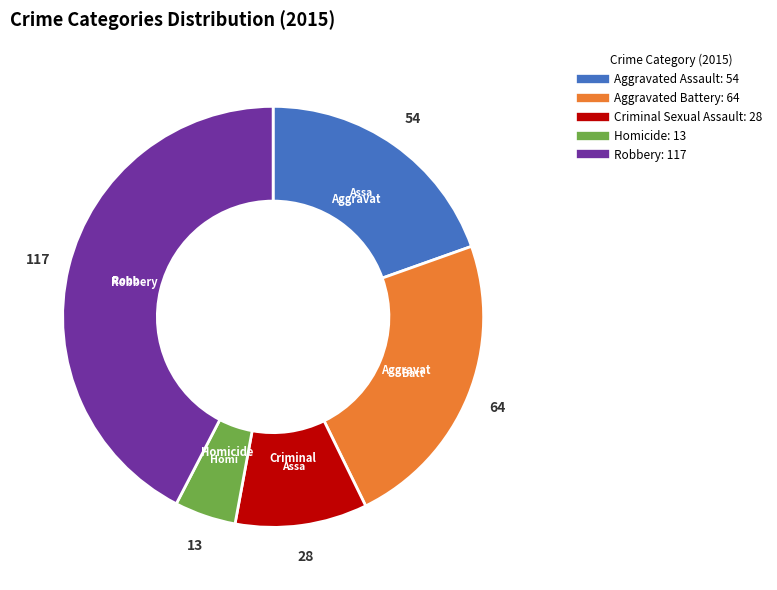

Is the sum of Aggravated Battery and Homicide greater than half?

No